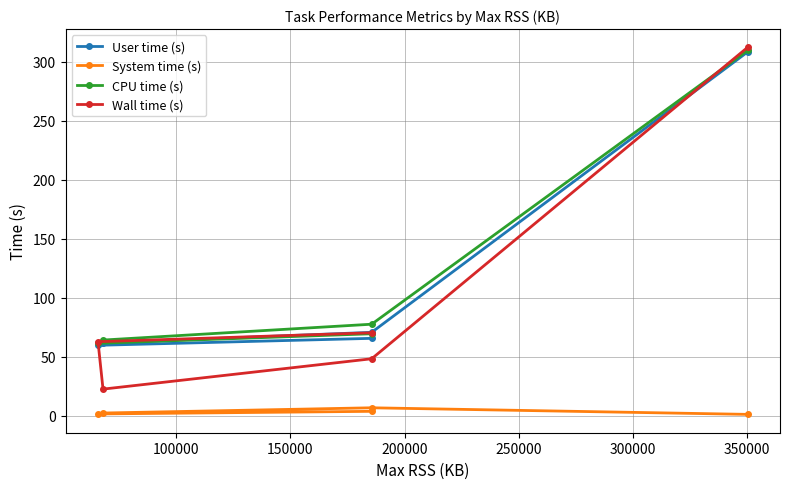

What is the value of the System time (s) point at the 4th from the left?

6.9